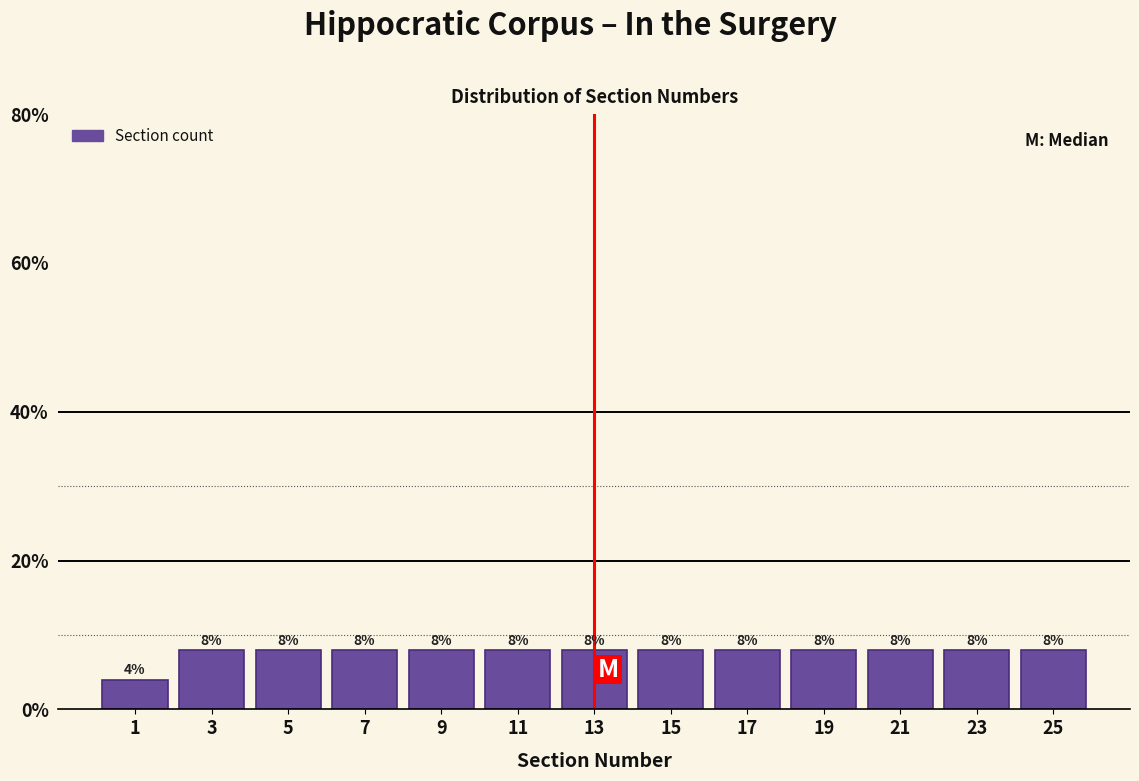

Reading left to right, list every bar in this chart as the range it spans on the x-axis followed by its height.

0 to 2: 4
2 to 4: 8
4 to 6: 8
6 to 8: 8
8 to 10: 8
10 to 12: 8
12 to 14: 8
14 to 16: 8
16 to 18: 8
18 to 20: 8
20 to 22: 8
22 to 24: 8
24 to 26: 8